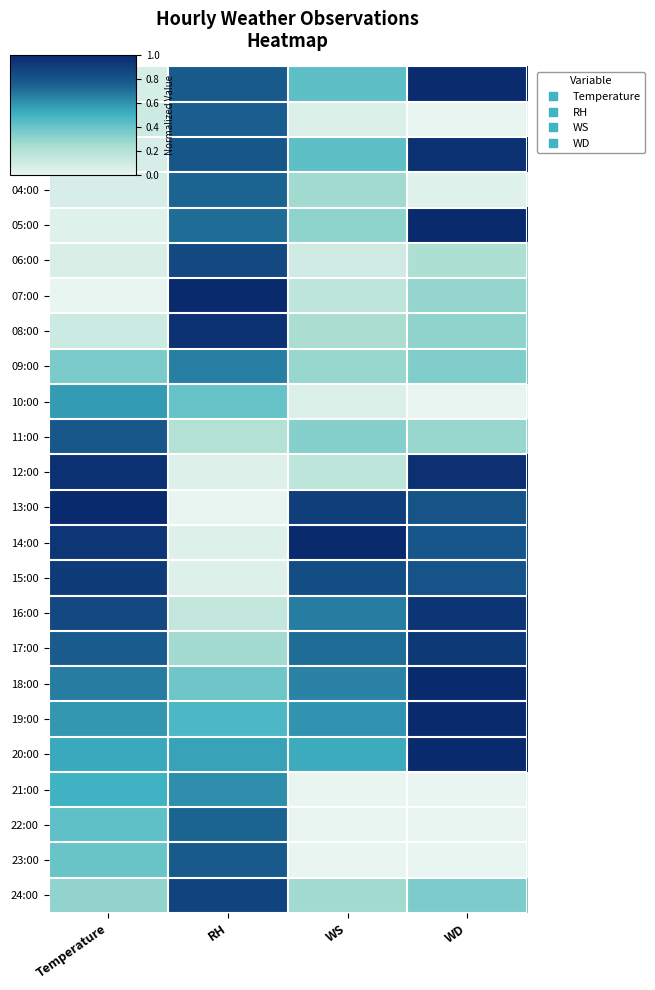

Reading left to right, extract all data points from this chart.

01:00: Temperature=0.1	RH=0.8	WS=0.4	WD=1.0
02:00: Temperature=0.1	RH=0.8	WS=0.0	WD=0.0
03:00: Temperature=0.1	RH=0.8	WS=0.4	WD=1.0
04:00: Temperature=0.1	RH=0.7	WS=0.3	WD=0.0
05:00: Temperature=0.0	RH=0.7	WS=0.3	WD=1.0
06:00: Temperature=0.1	RH=0.9	WS=0.1	WD=0.2
07:00: Temperature=0.0	RH=1.0	WS=0.2	WD=0.3
08:00: Temperature=0.1	RH=1.0	WS=0.2	WD=0.3
09:00: Temperature=0.4	RH=0.7	WS=0.3	WD=0.3
10:00: Temperature=0.6	RH=0.4	WS=0.0	WD=0.0
11:00: Temperature=0.8	RH=0.2	WS=0.3	WD=0.3
12:00: Temperature=1.0	RH=0.0	WS=0.2	WD=1.0
13:00: Temperature=1.0	RH=0.0	WS=0.9	WD=0.8
14:00: Temperature=0.9	RH=0.0	WS=1.0	WD=0.8
15:00: Temperature=0.9	RH=0.0	WS=0.8	WD=0.8
16:00: Temperature=0.9	RH=0.1	WS=0.7	WD=0.9
17:00: Temperature=0.8	RH=0.3	WS=0.7	WD=0.9
18:00: Temperature=0.7	RH=0.4	WS=0.6	WD=1.0
19:00: Temperature=0.6	RH=0.5	WS=0.6	WD=1.0
20:00: Temperature=0.5	RH=0.6	WS=0.5	WD=1.0
21:00: Temperature=0.5	RH=0.6	WS=0.0	WD=0.0
22:00: Temperature=0.4	RH=0.7	WS=0.0	WD=0.0
23:00: Temperature=0.4	RH=0.8	WS=0.0	WD=0.0
24:00: Temperature=0.3	RH=0.9	WS=0.3	WD=0.4